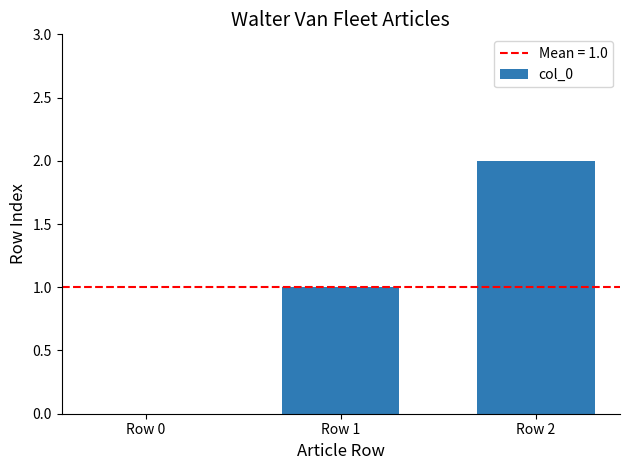

Reading left to right, transcribe all the data shown in this chart.

0	1	2